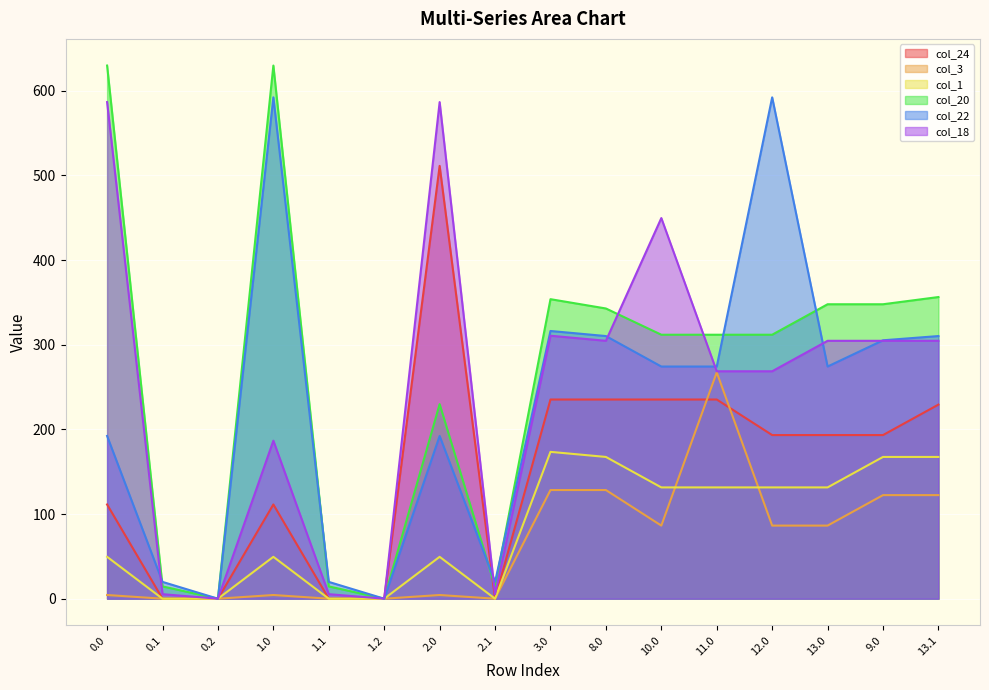

What is the label of the 1st point from the right?

13.1